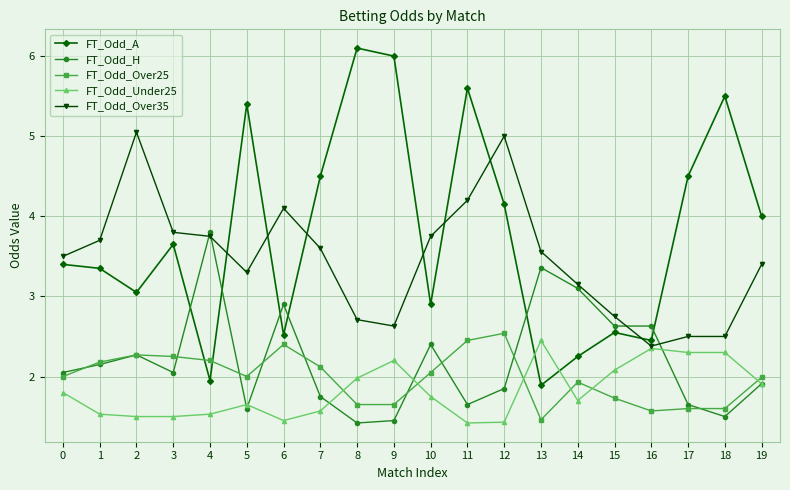

What is the total value across all series at 11?

15.3